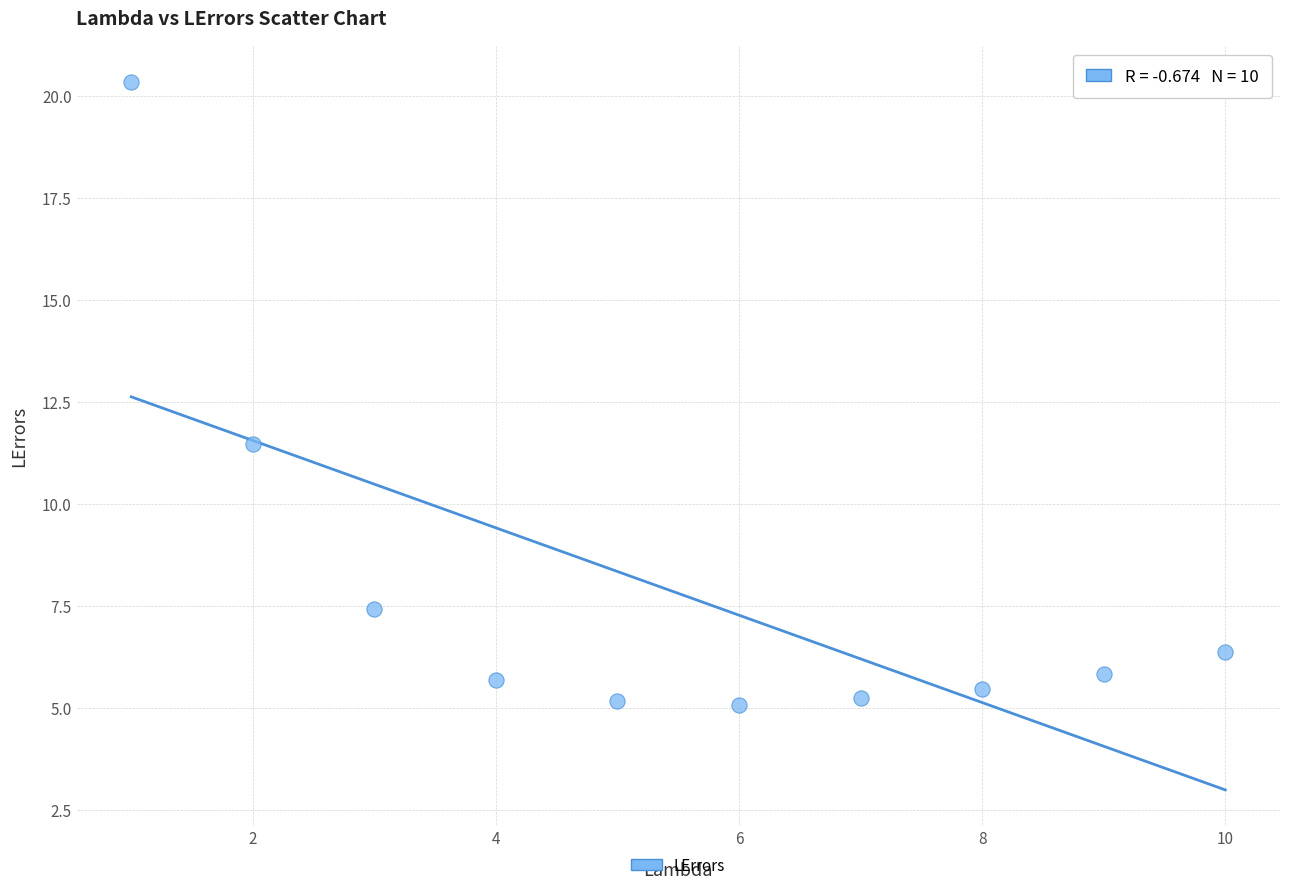

What Y value in the scatter plot is closest to 12?

11.5